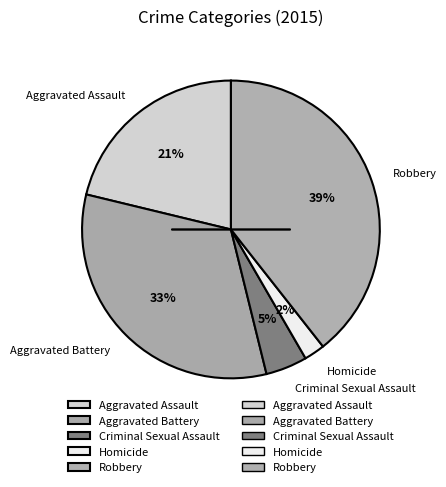

Is there a majority slice in this chart?

No